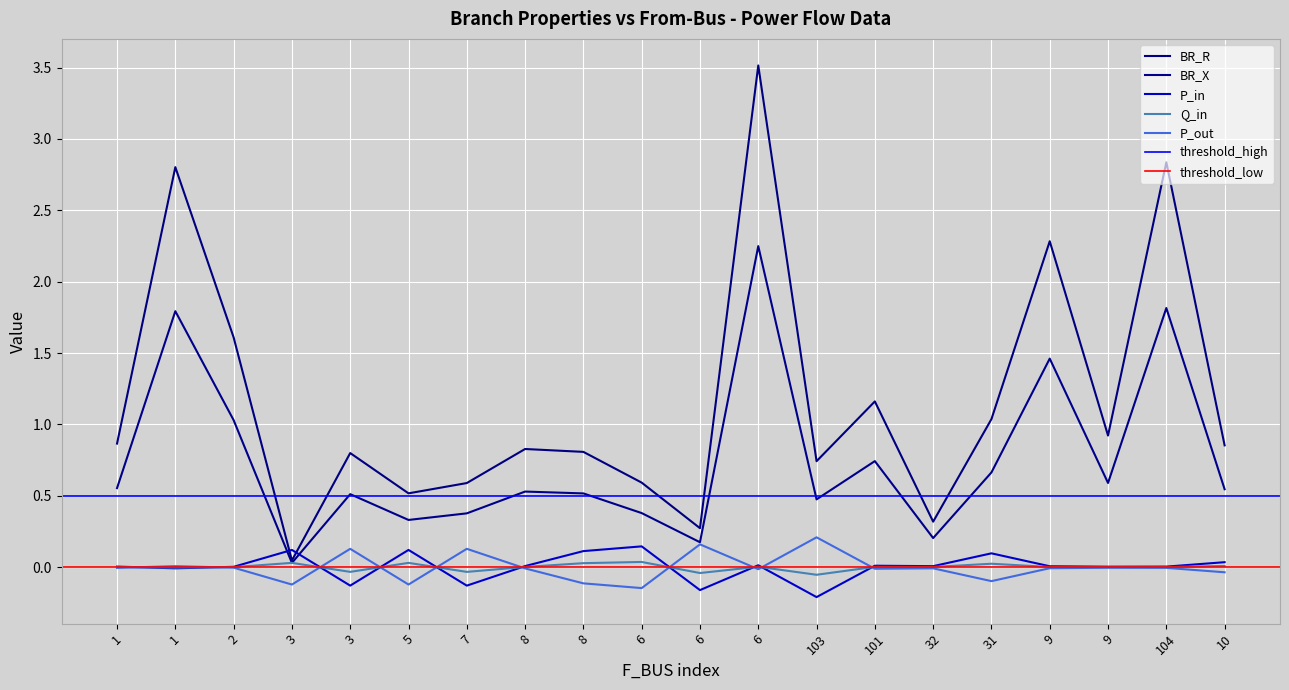

How many data points in P_in are less than 0?

5